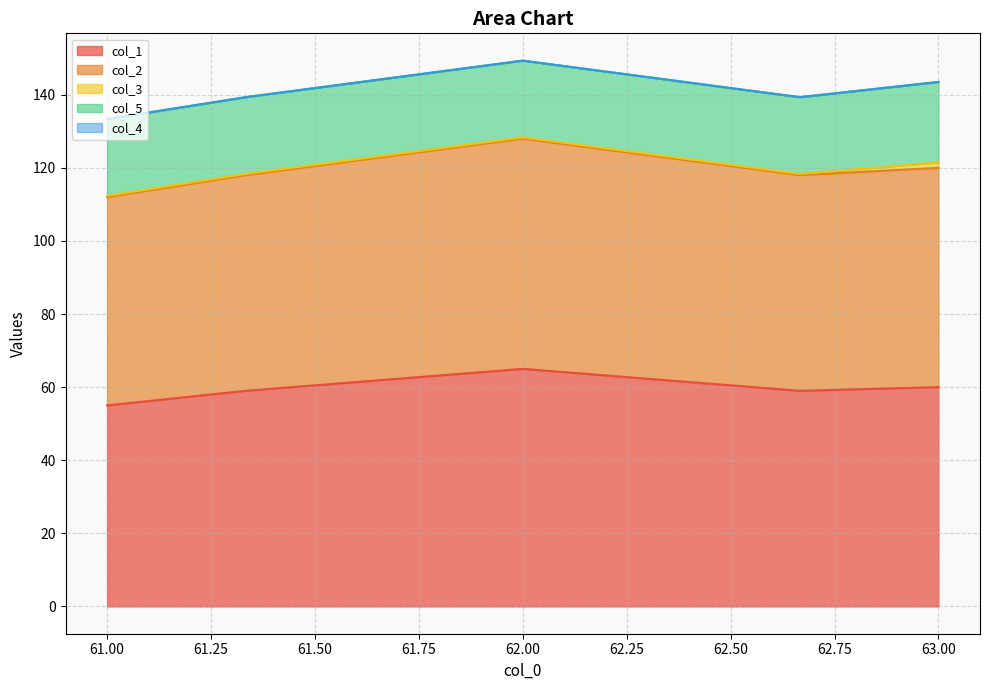

Does the chart display data point markers on the line(s)?

No